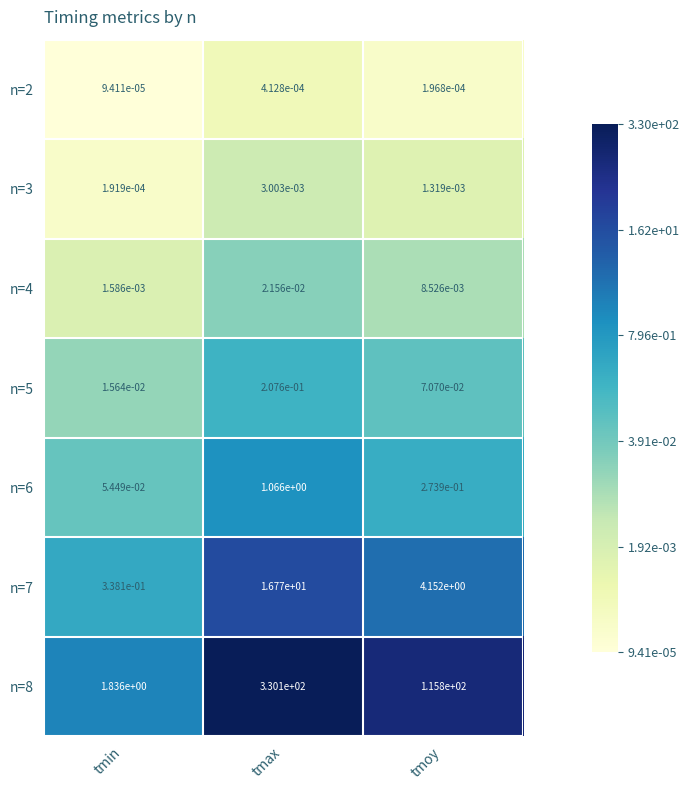

List the labels in order of n=5 value, smallest first.

tmin, tmoy, tmax